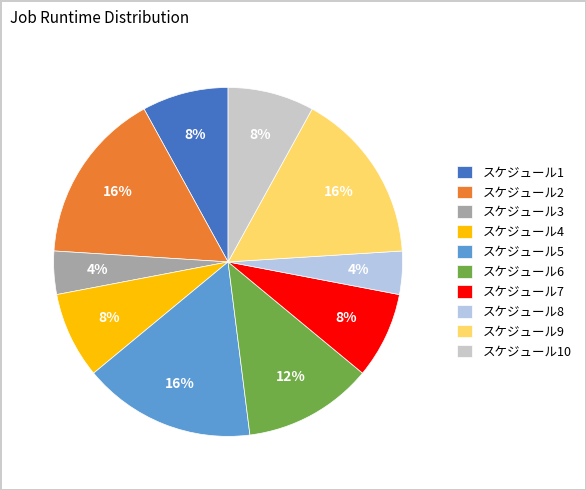

Does スケジュール10 account for over 50% of the chart?

No